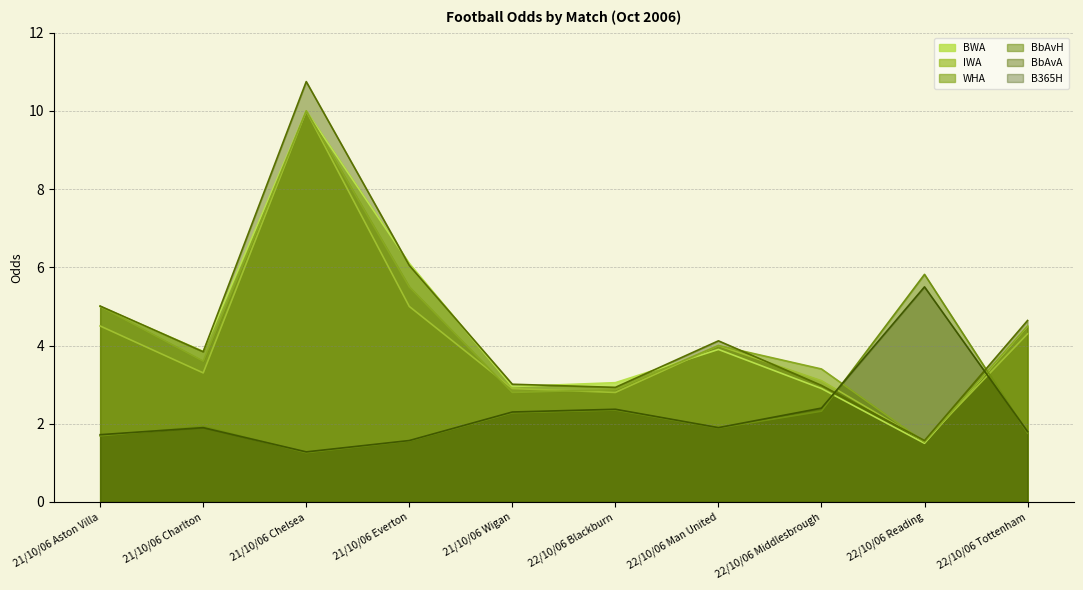

What is the label of the 10th point from the right?

21/10/06 Aston Villa